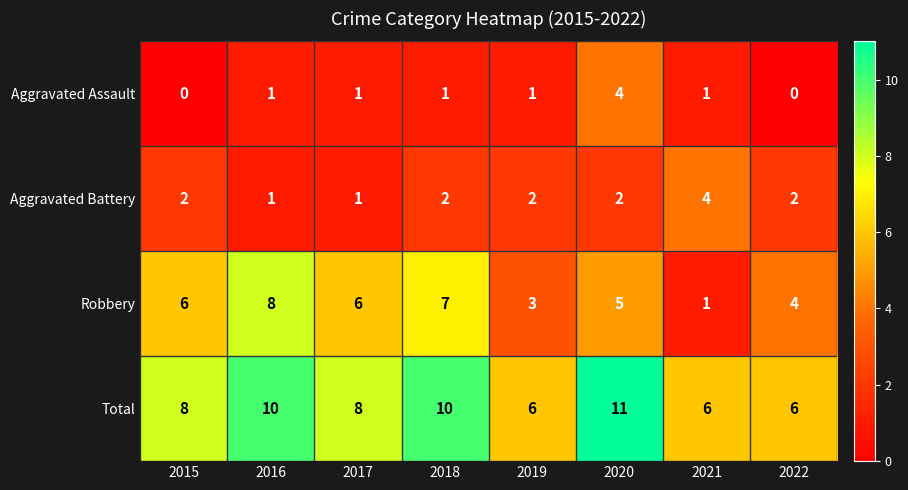

Between 2015 and 2020, which series saw the biggest shift?

Aggravated Assault